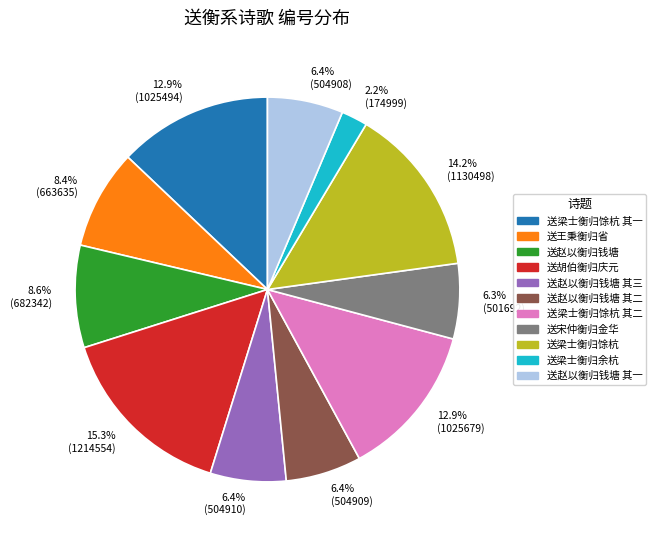

Is the sum of 送赵以衡归钱塘 其三 and 送梁士衡归余杭 greater than half?

No